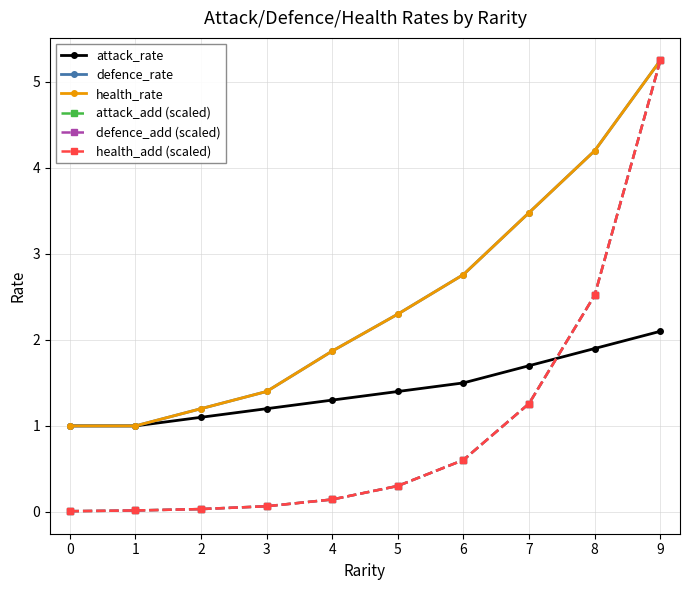

Does the chart have visible grid lines?

Yes